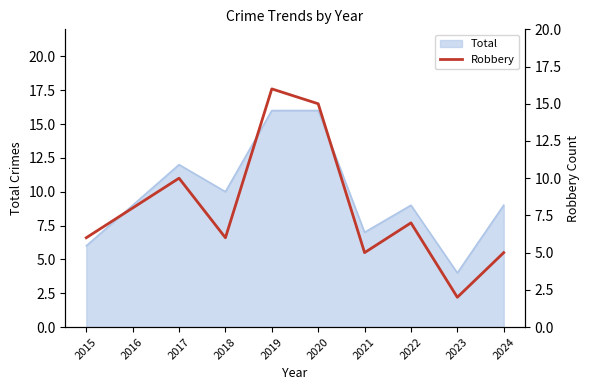

Which label corresponds to the largest value in the chart?

2019